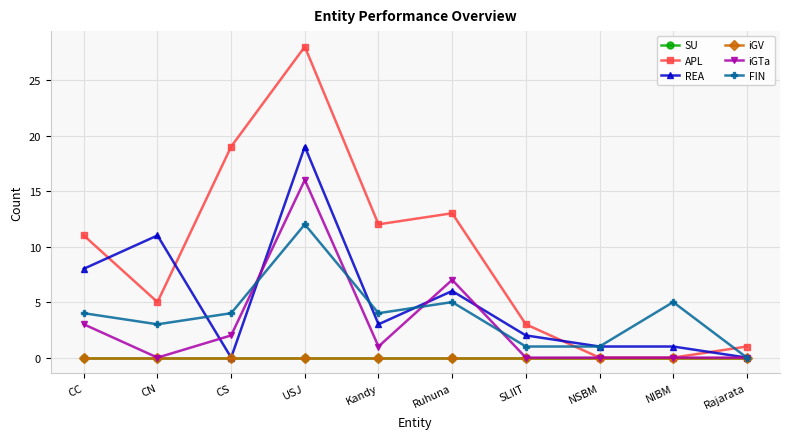

What is the label of the 8th point from the right?

CS